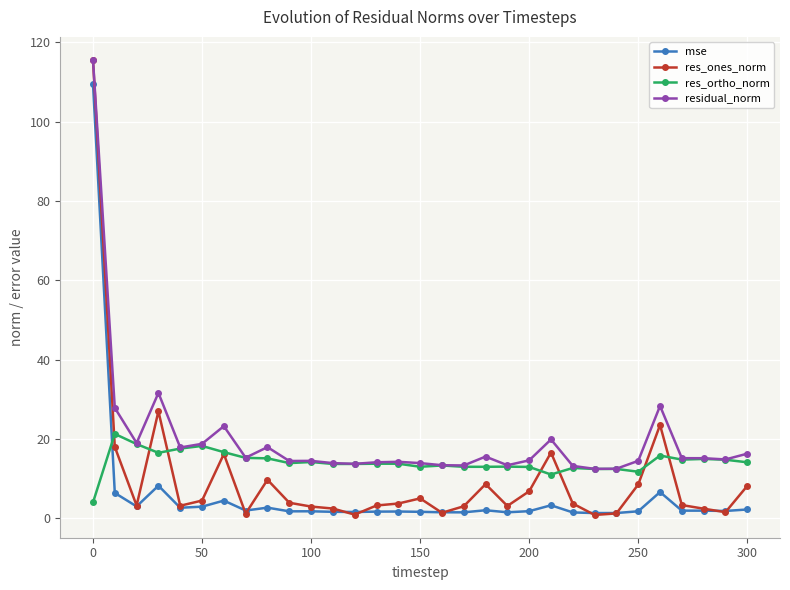

True or false: mse has more than 0 interior local peaks.

True